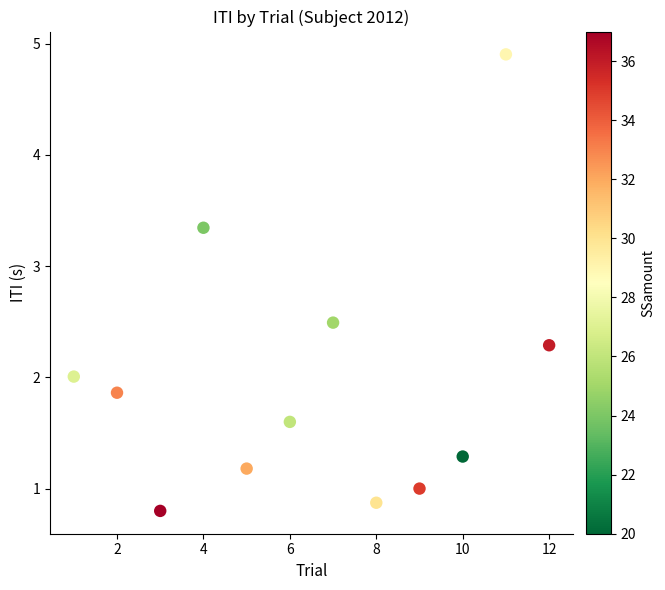

What is the range of X values (max minus min)?

11.0